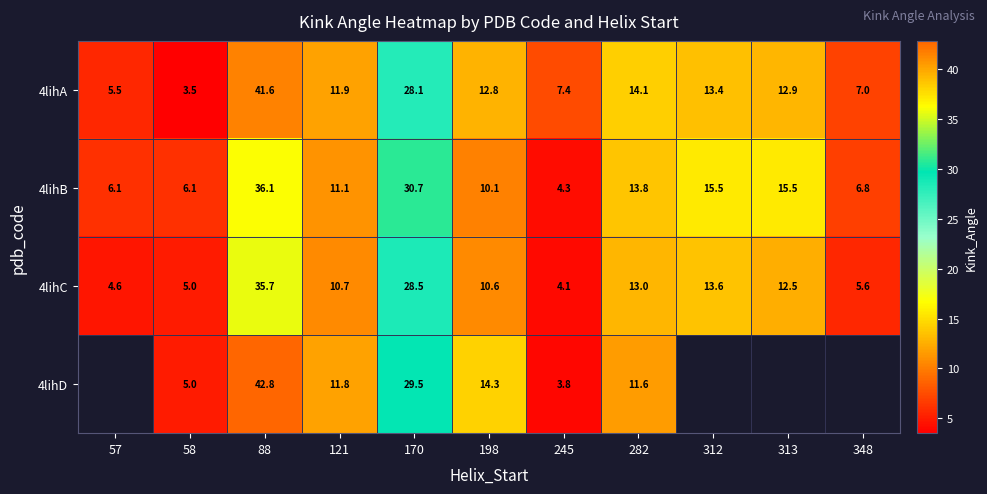

What is the difference between the maximum and second lowest values in the 4lihA series?

36.1